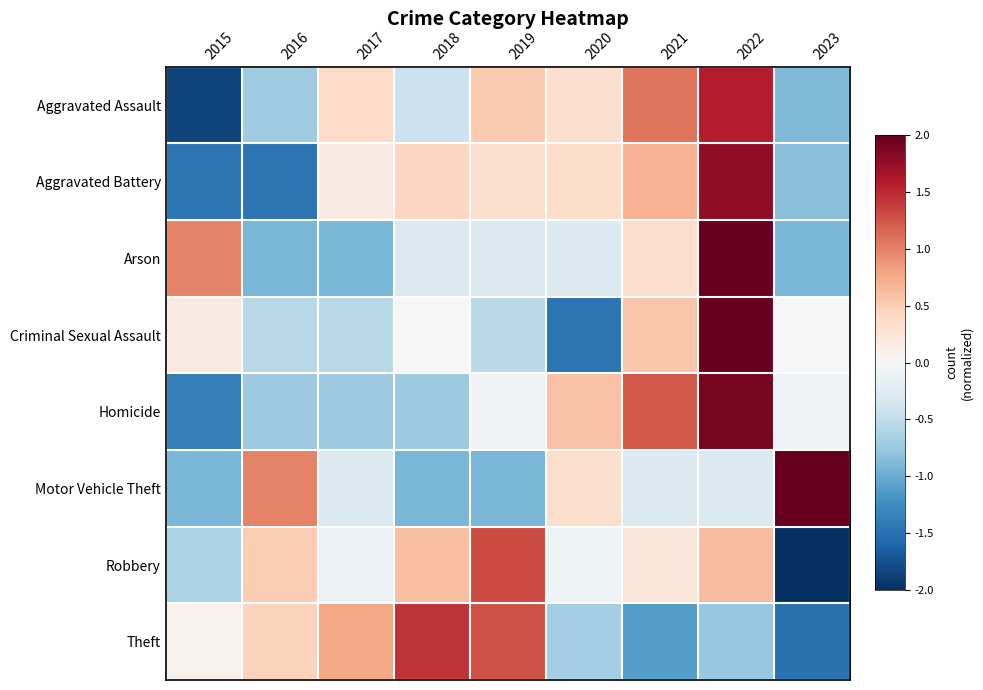

What is the total value across all series at 2018?

0.1